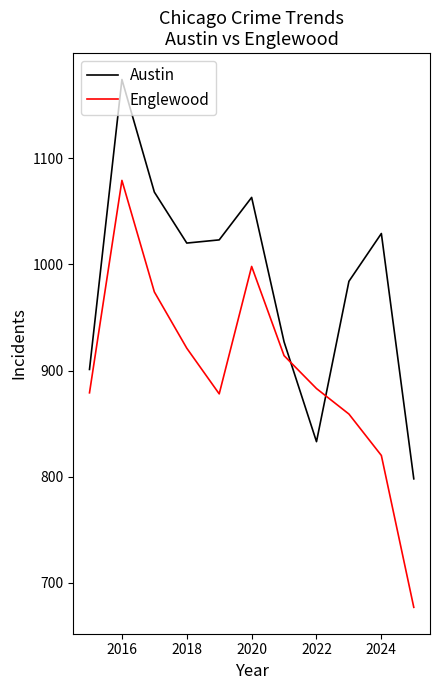

What is the average value of the Englewood series?

898